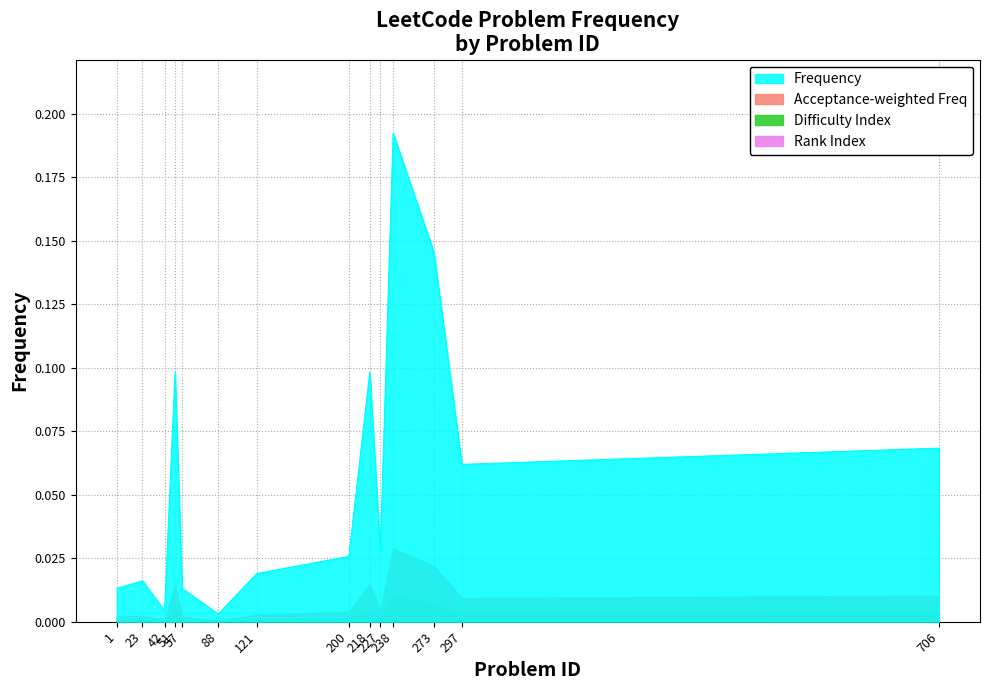

What is the change in value from 238 to 121?

-0.2